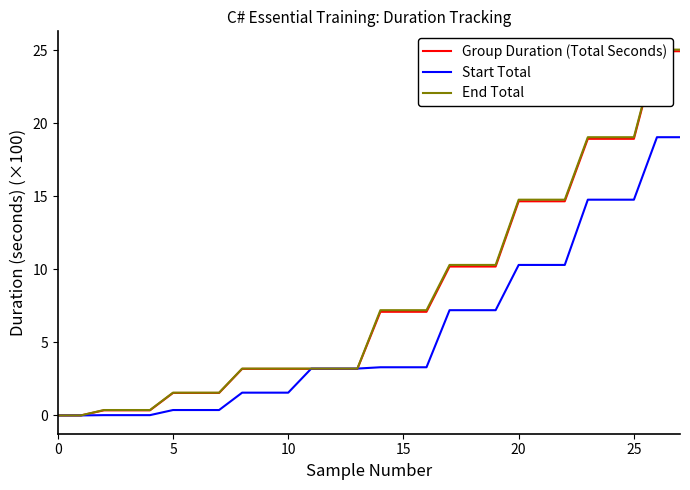

True or false: Group Duration (Total Seconds) and End Total intersect in this chart.

False